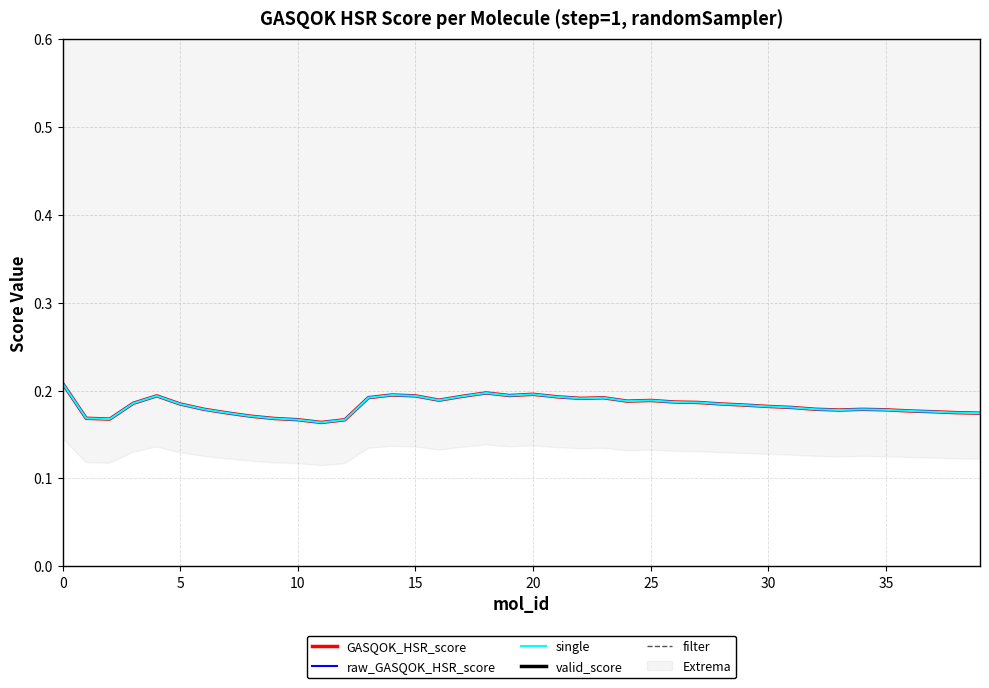

Is the value of filter at 20 greater than the value of raw_GASQOK_HSR_score at 26?

Yes